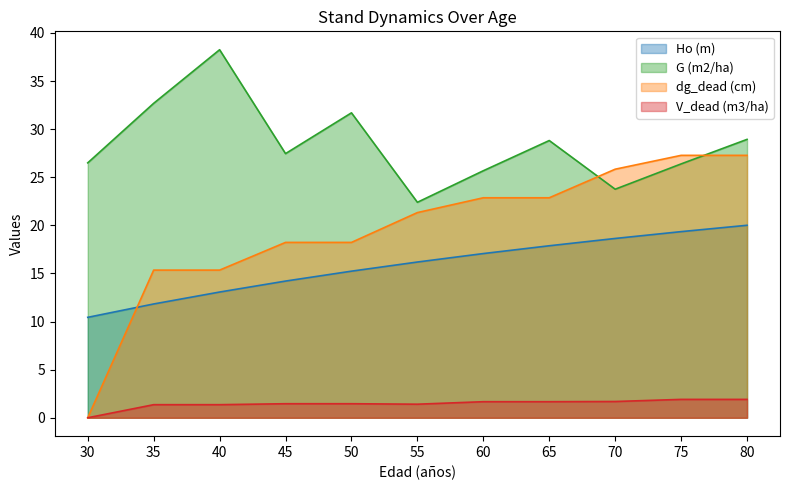

Which category has the highest value across all series?

40